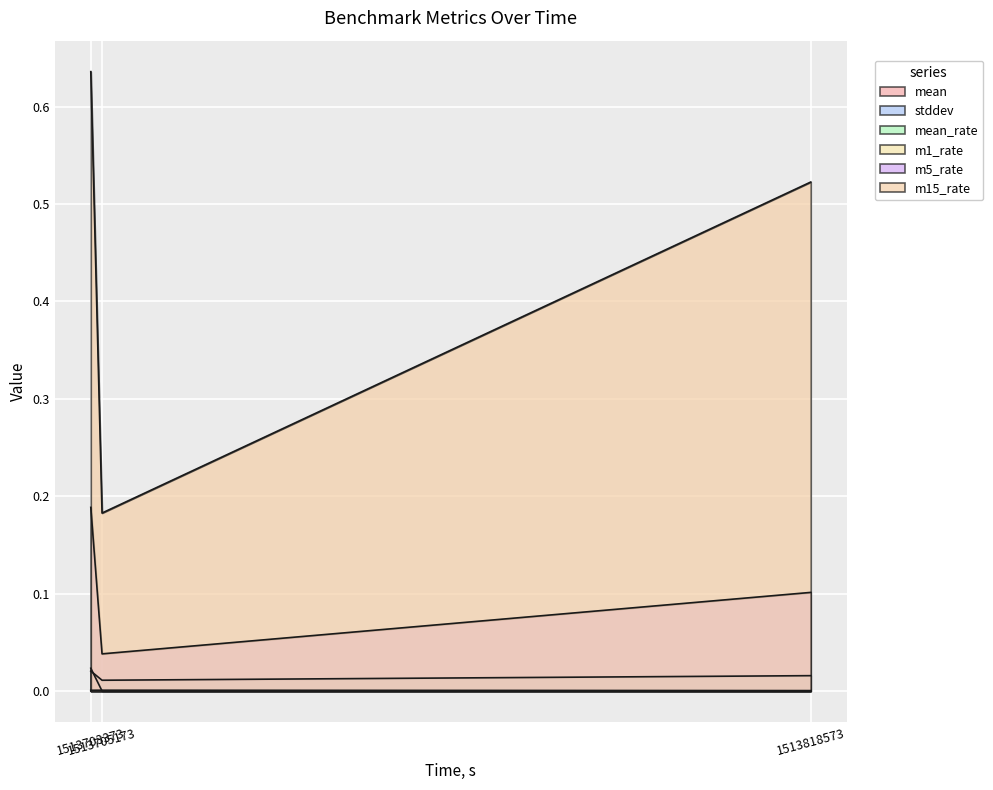

Is the value of m5_rate at 1513818573 greater than the value of stddev at 1513818573?

Yes